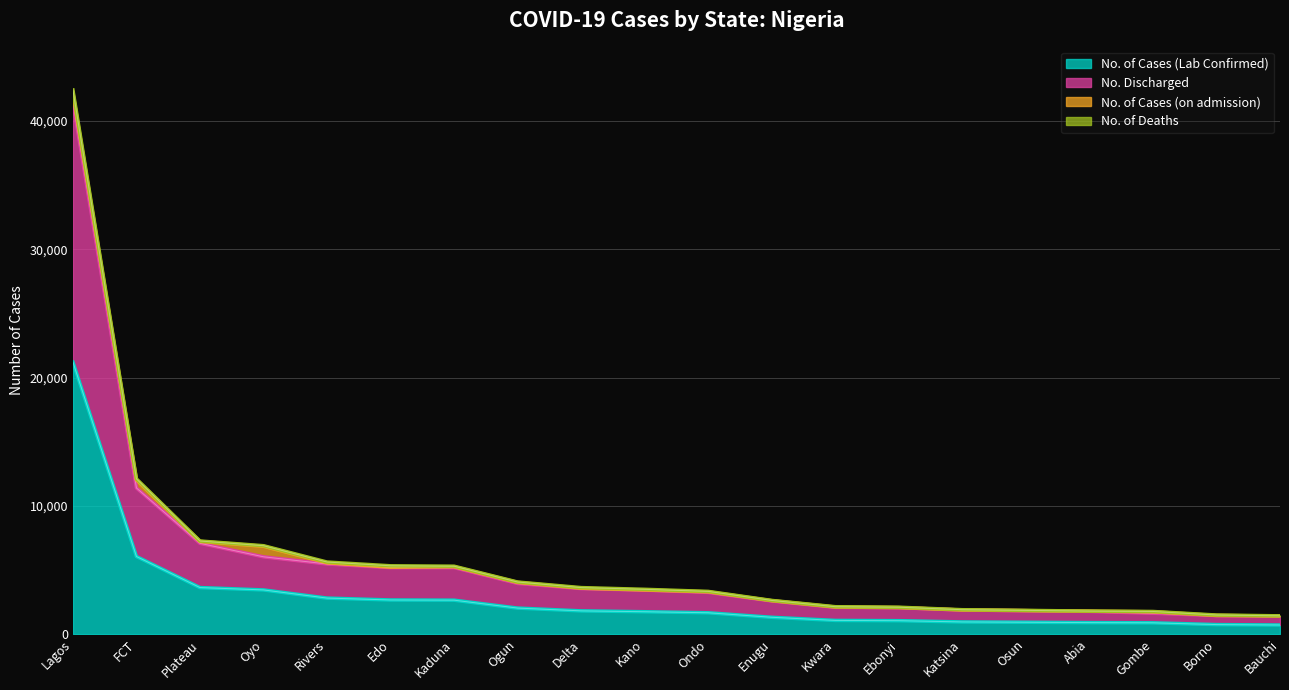

What is the difference between the maximum and second lowest values in the No. of Cases (Lab Confirmed) series?

20467